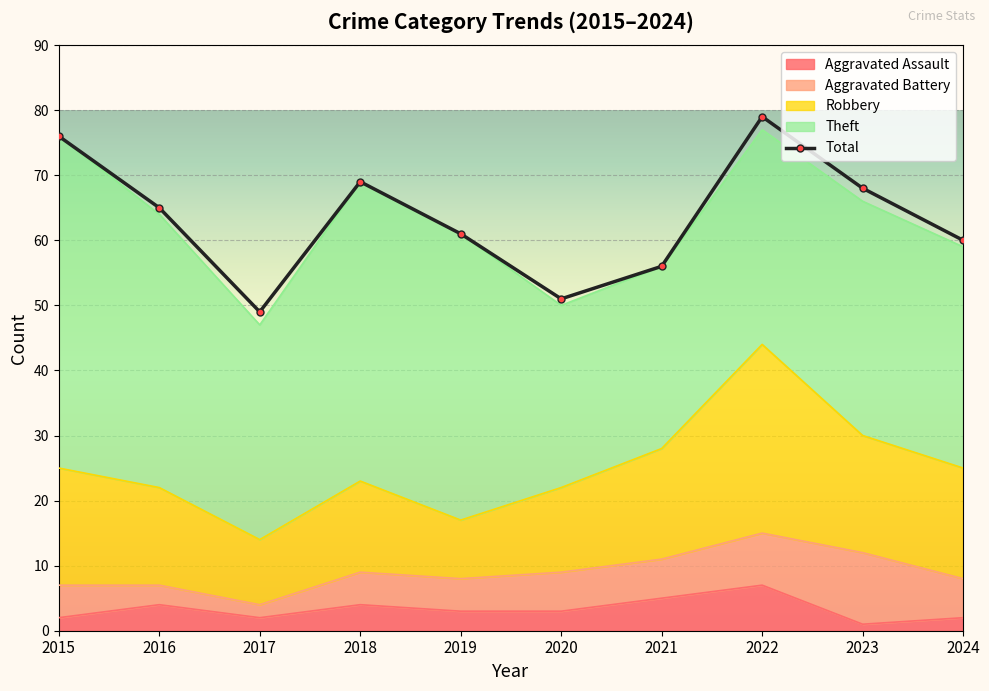

What is the value of the 3rd point from the left?

49